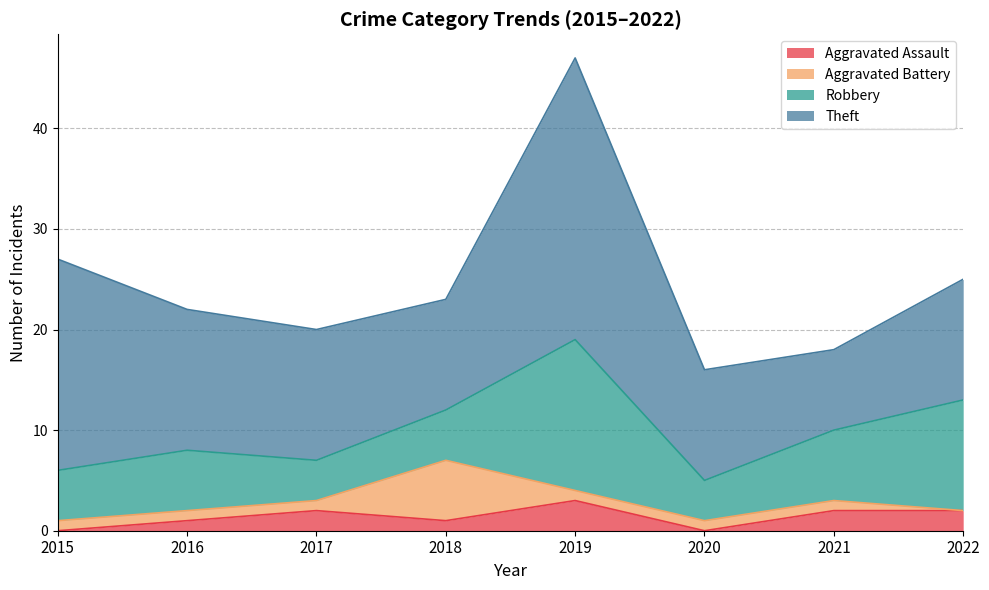

Which series ends up on top after the final intersection of Robbery and Aggravated Battery?

Robbery